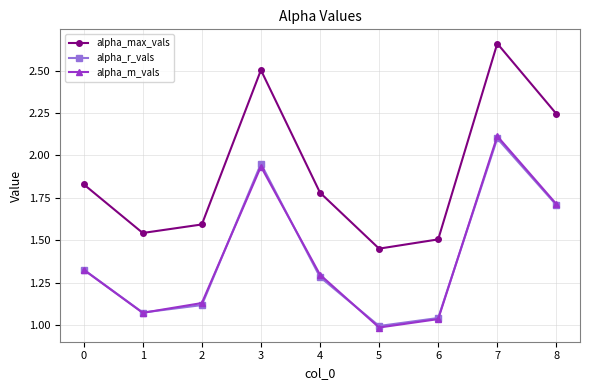

True or false: alpha_max_vals and alpha_m_vals cross at least once.

False